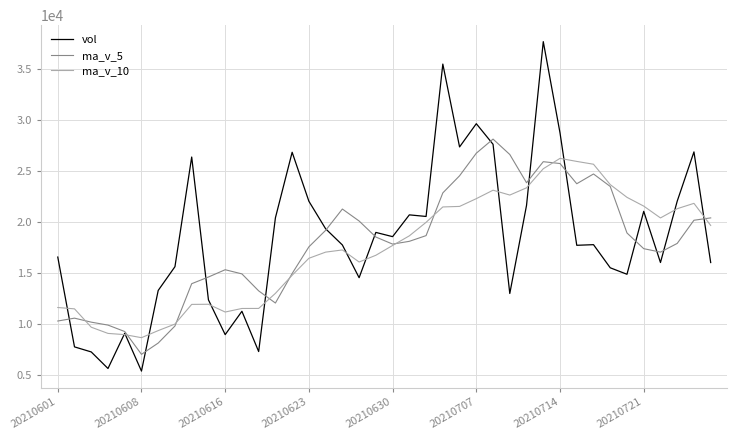

List the series in order of their peak value, lowest first.

ma_v_10, ma_v_5, vol